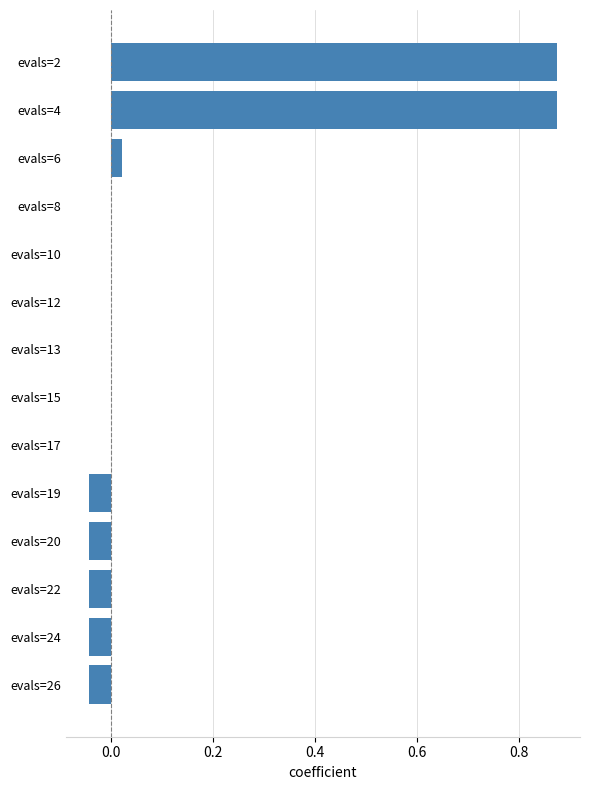

Which has a higher value, evals=19 or evals=8?

evals=8